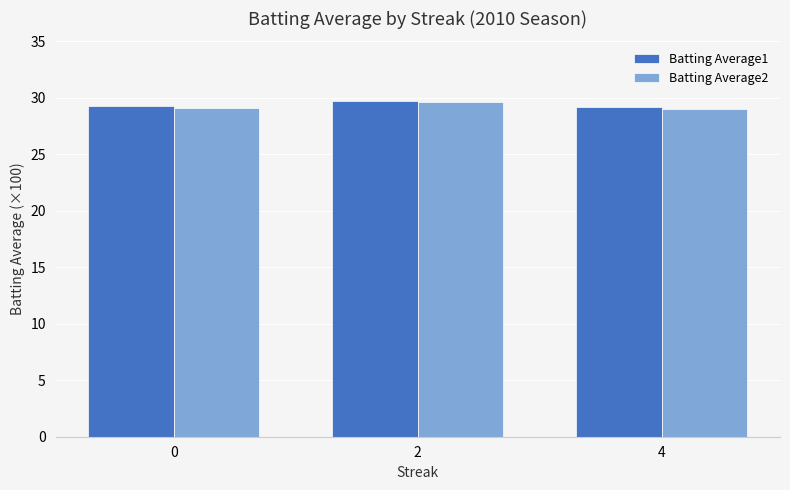

Is it true that Batting Average2 equals 51.9 at 2?

False